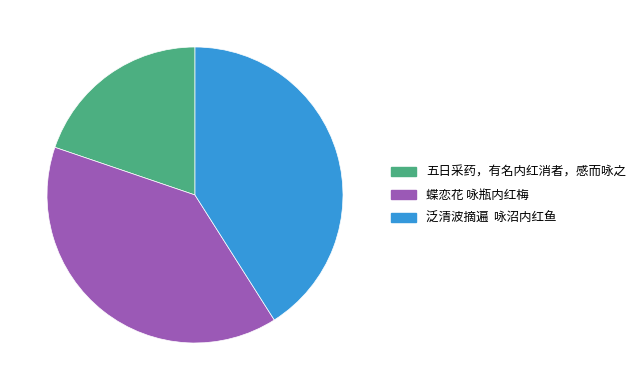

How many segments does this pie chart have?

3